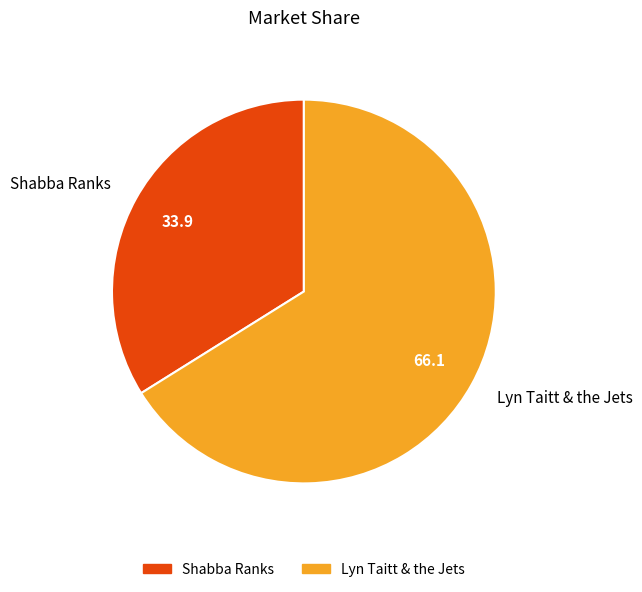

Is it true that Shabba Ranks is 34% of the pie?

True